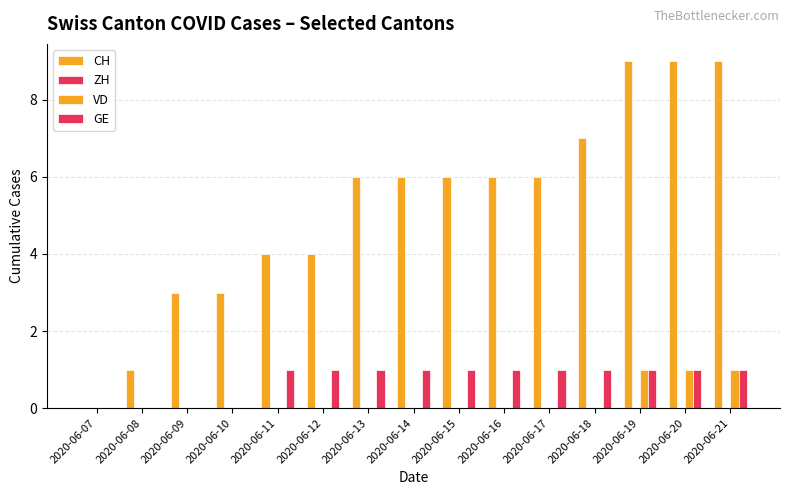

Count the number of categories in the chart.

15